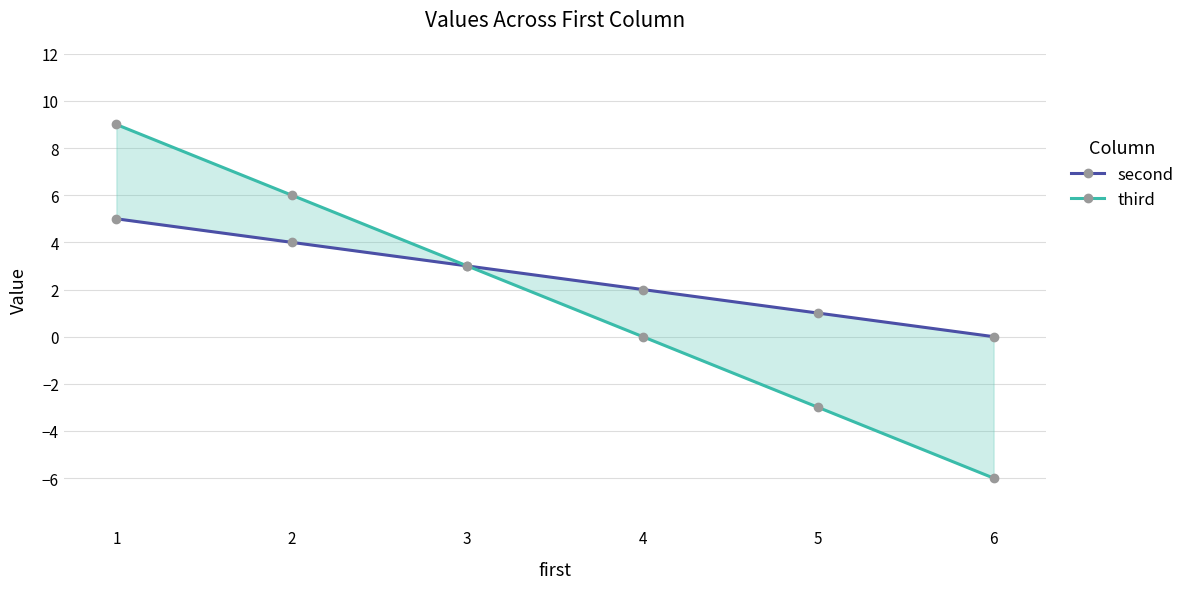

What value does the second series have at 2?

4